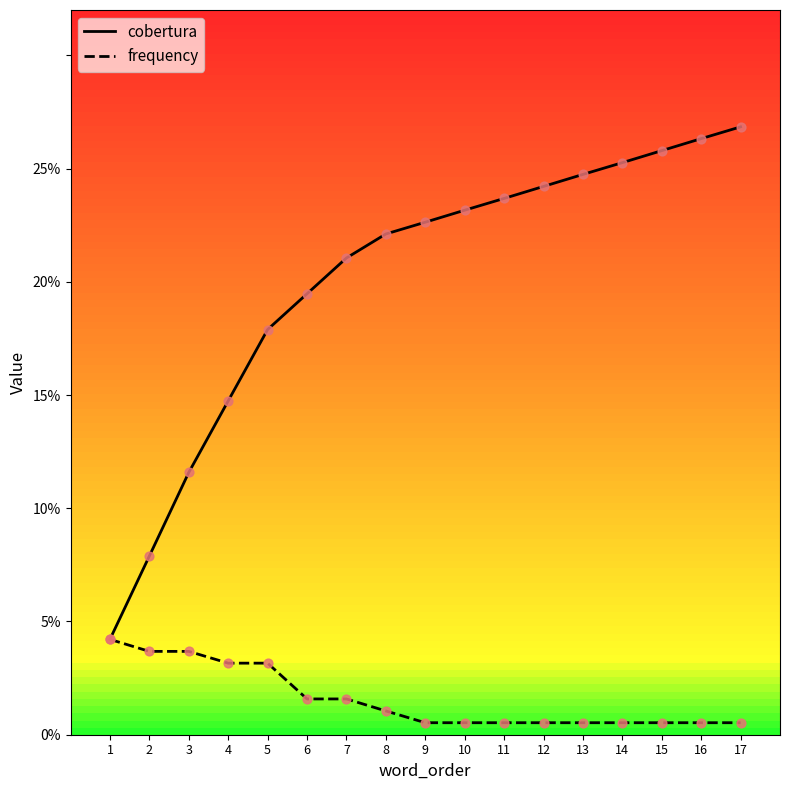

What are all the series names shown in the legend?

cobertura, frequency